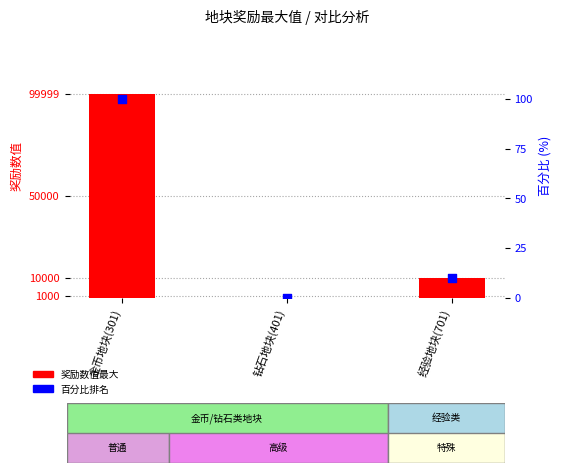

What are all the series names shown in the legend?

奖励数值最大, 百分比排名